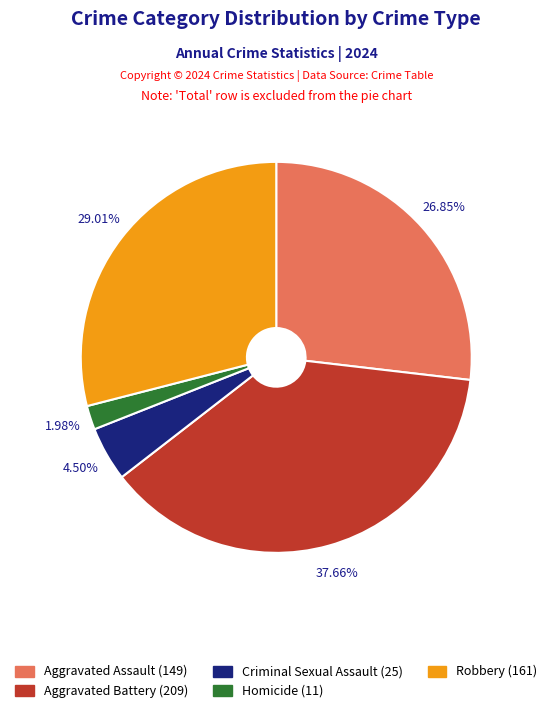

Approximately how many times larger is the value at Aggravated Assault (149) compared to Robbery (161)?

0.9